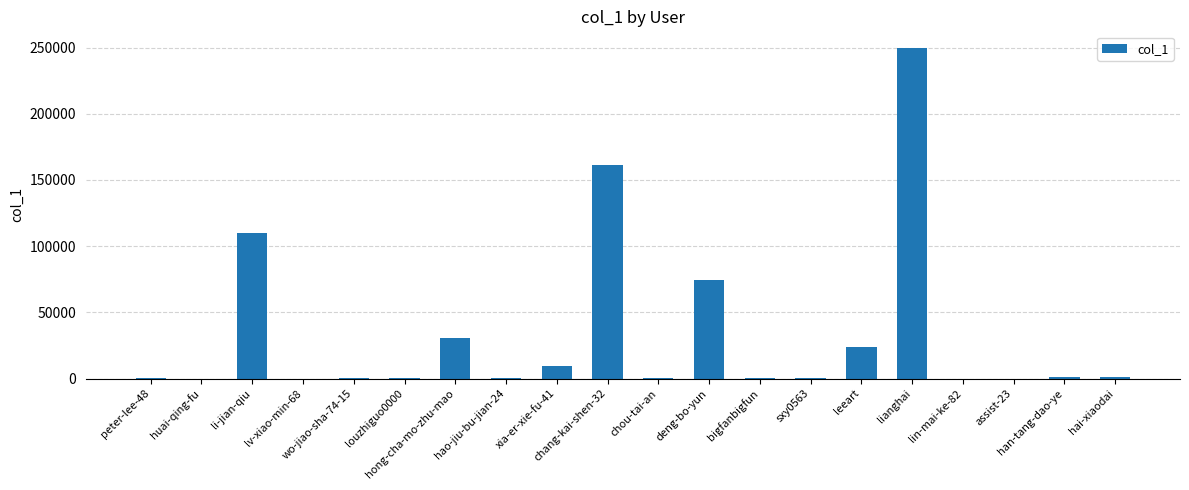

What is the sum of the values at leeart and xia-er-xie-fu-41?

33058